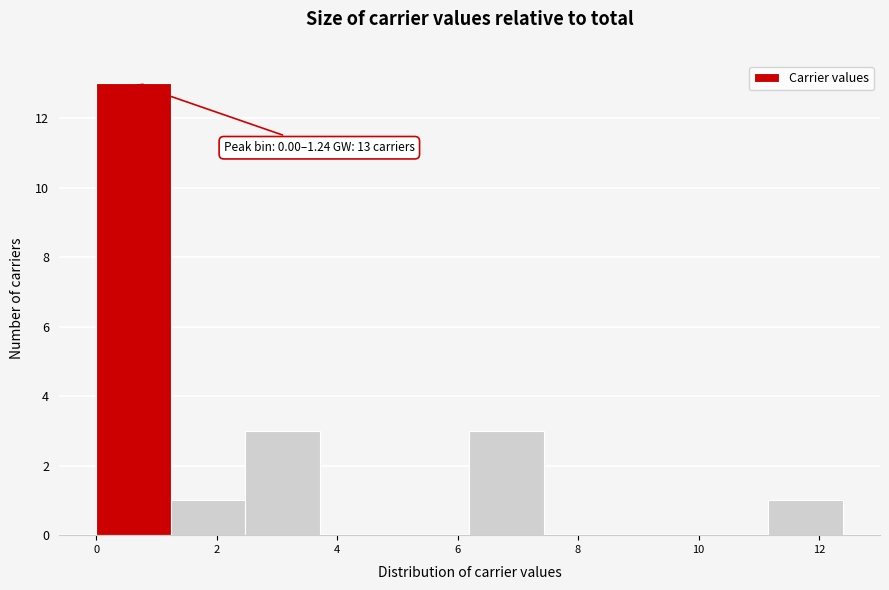

Which range on the x-axis has the tallest bar?

0.0 to 1.2